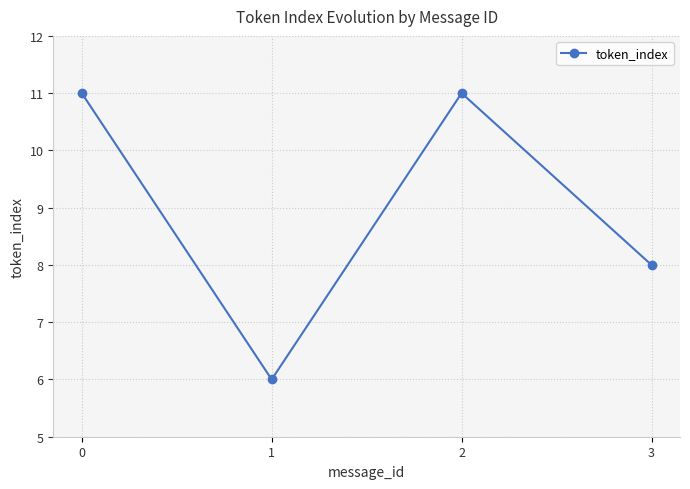

Reading right to left, transcribe all the data shown in this chart.

3=8	2=11	1=6	0=11